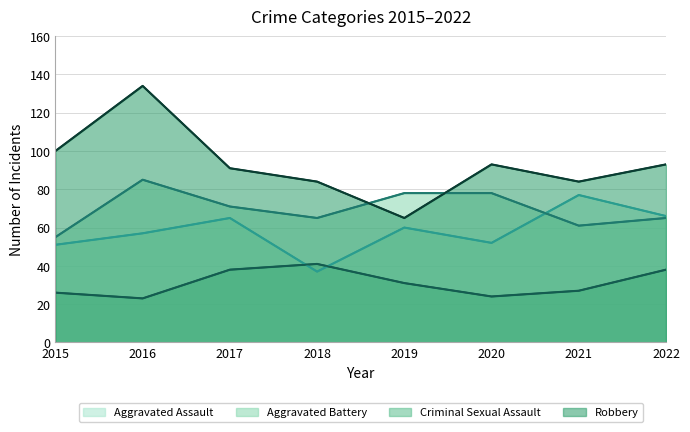

How many lines are shown in the chart?

4